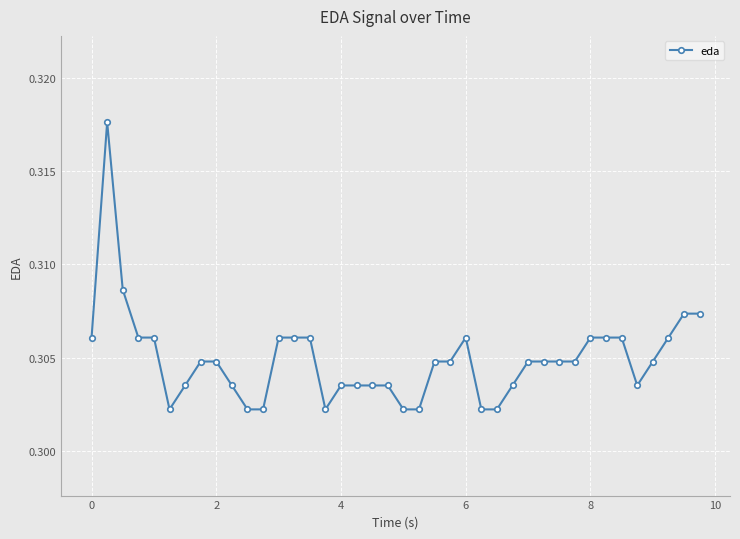

Count the values in the range 0 to 1.

40